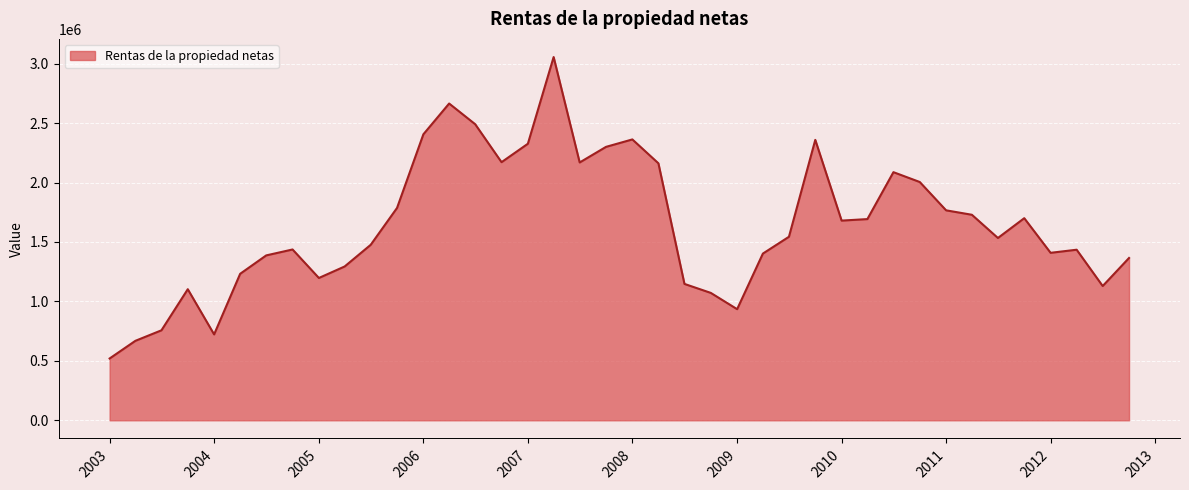

Count the number of data series in this chart.

1